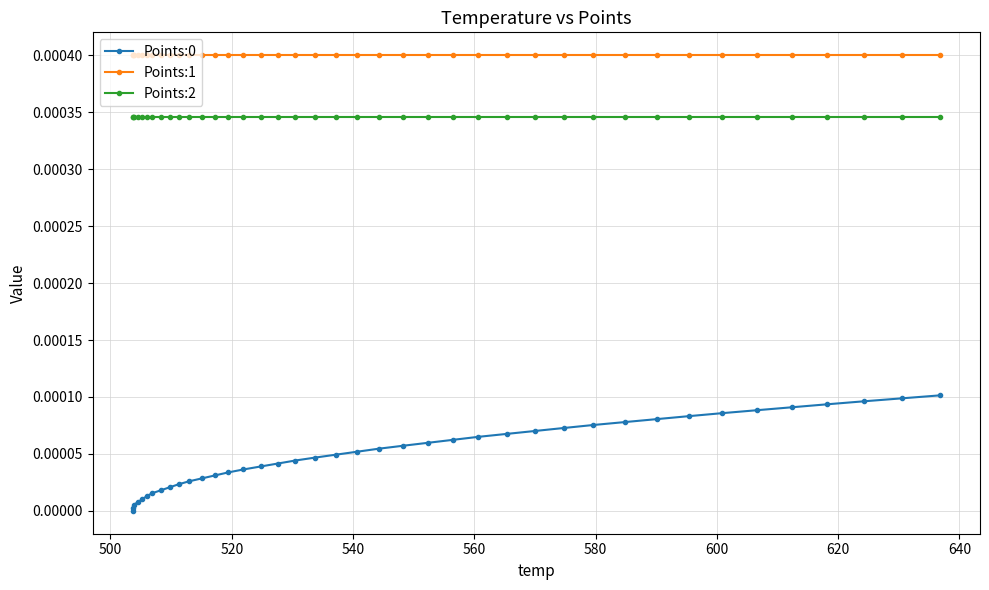

True or false: Points:1 and Points:0 intersect in this chart.

False